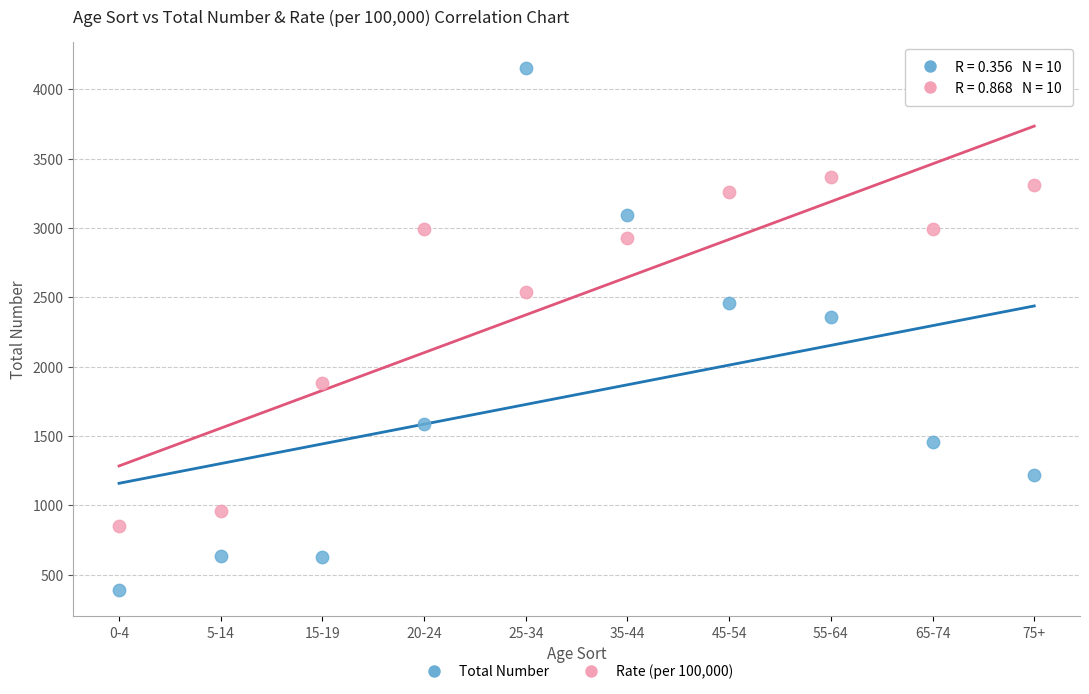

Across all data points, what is the range of Y values (max minus min)?

3764.0